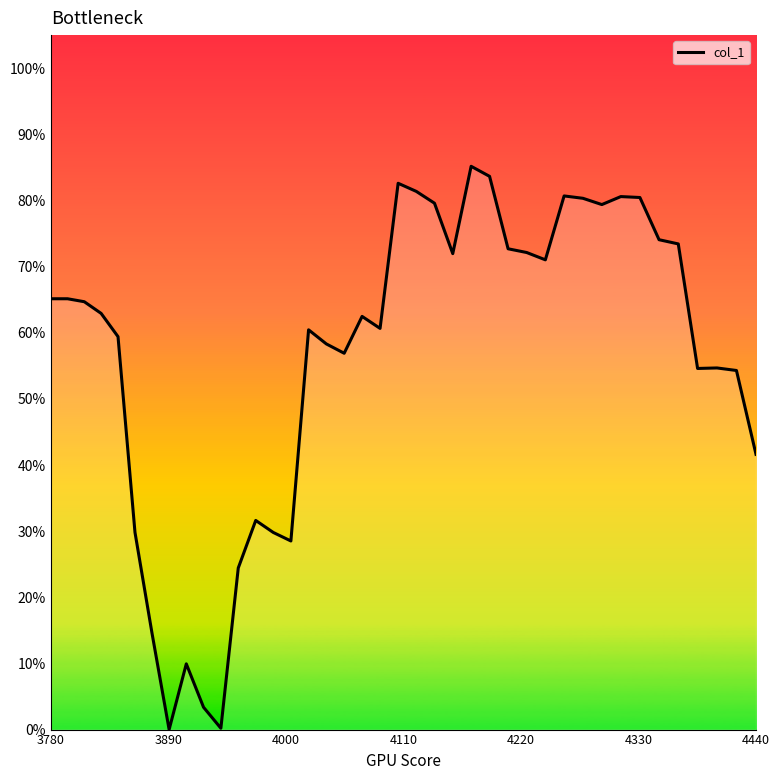

True or false: there are more than 2 points higher than both neighbors.

True